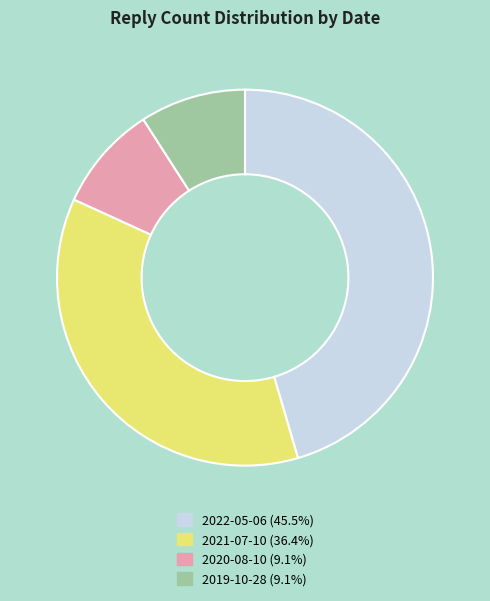

Does 2019-10-28 account for over 50% of the chart?

No